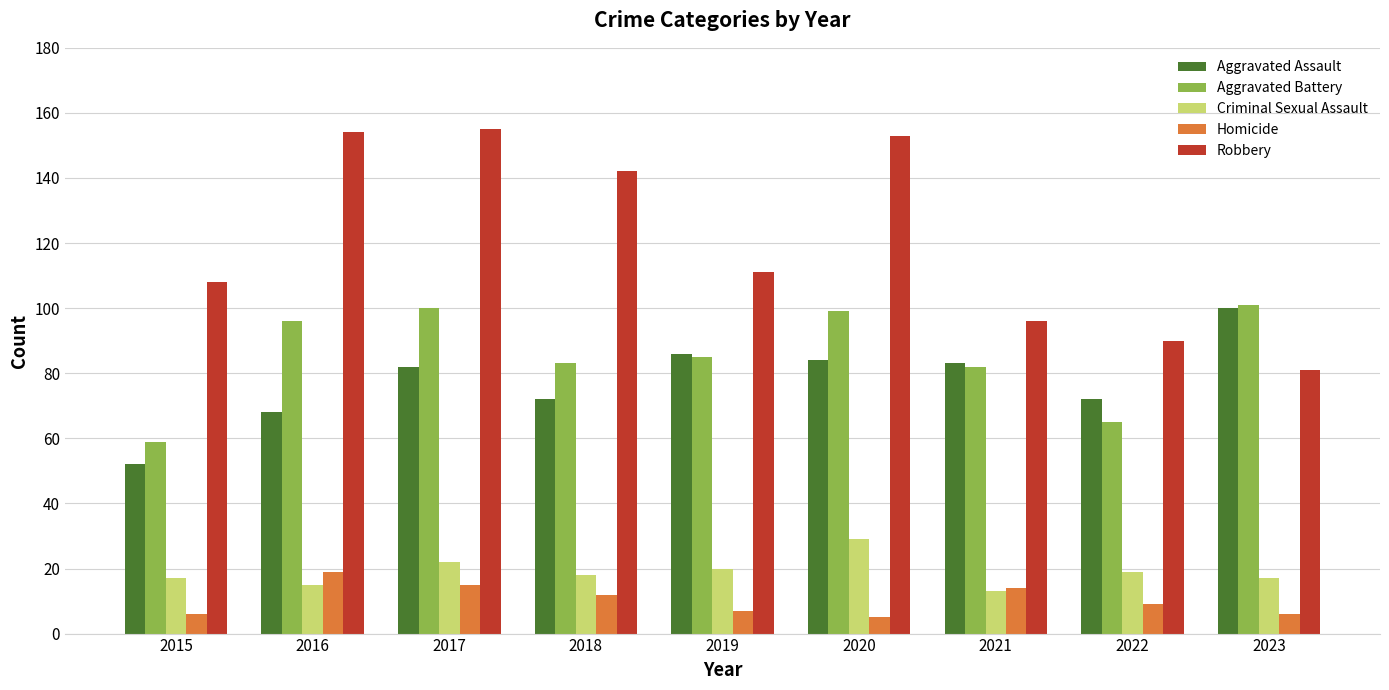

Rank the series at 2020 from highest to lowest value.

Robbery, Aggravated Battery, Aggravated Assault, Criminal Sexual Assault, Homicide